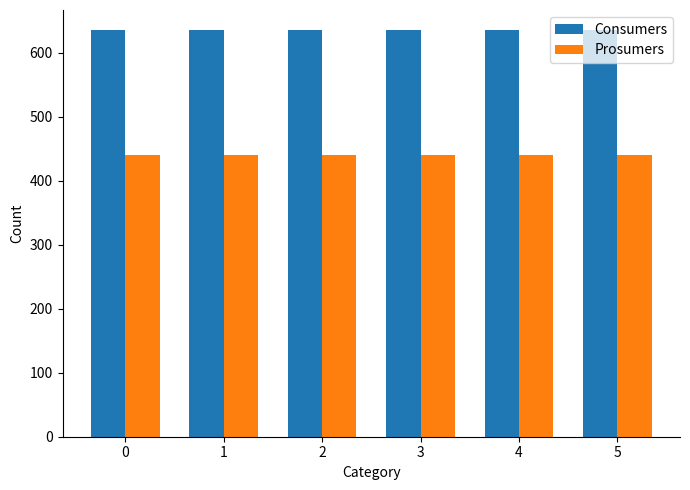

How many bars are there in each group?

2